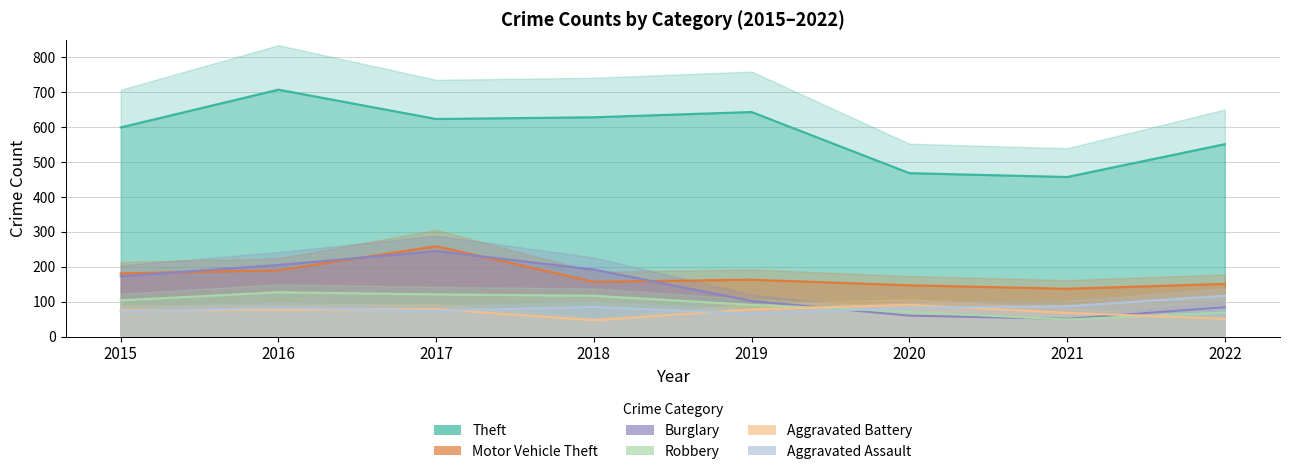

The Burglary series shows 173 at 2015. True or false?

True